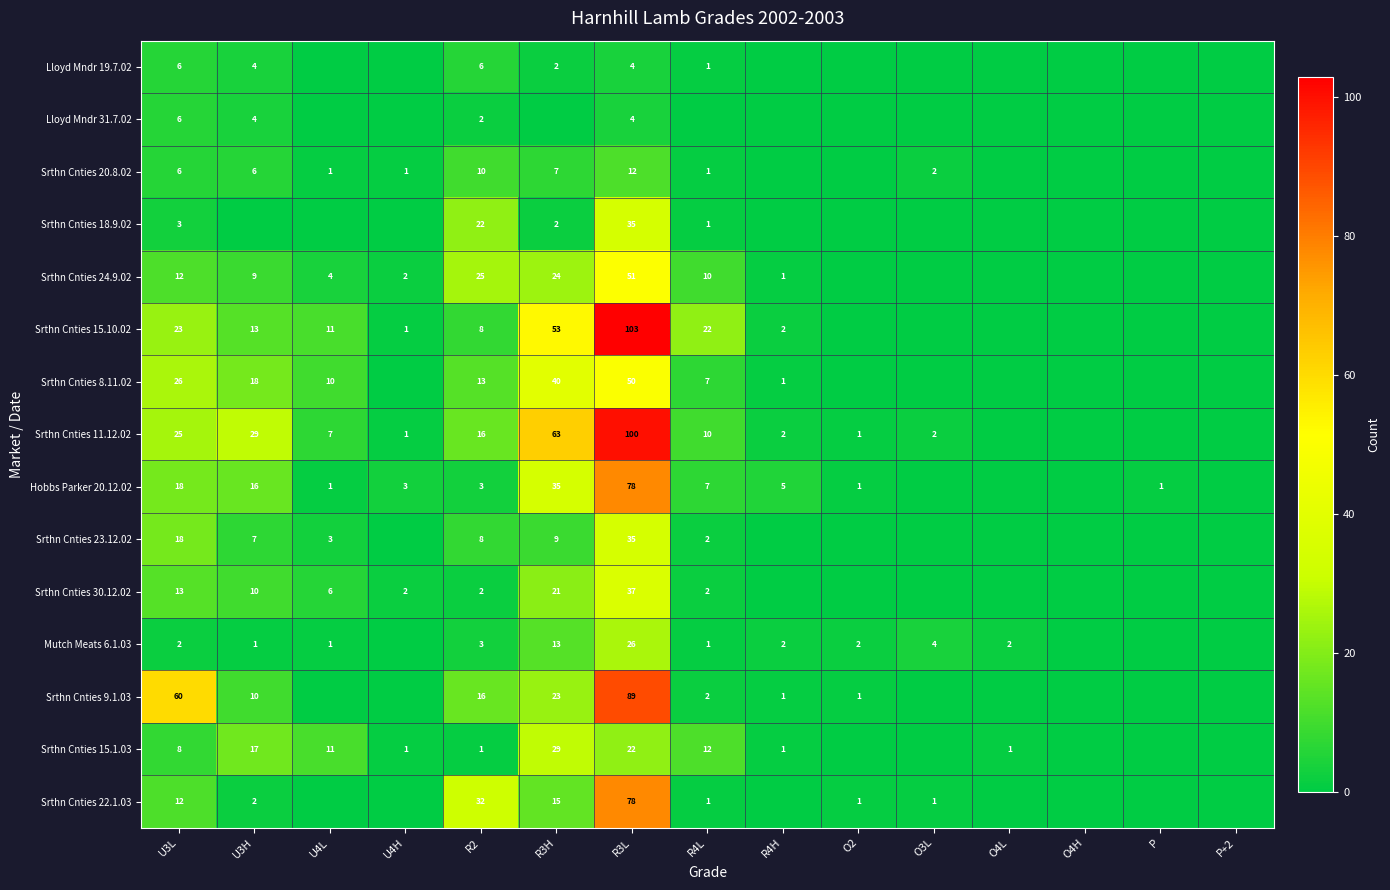

What is the difference between the highest and lowest values at R2?

31